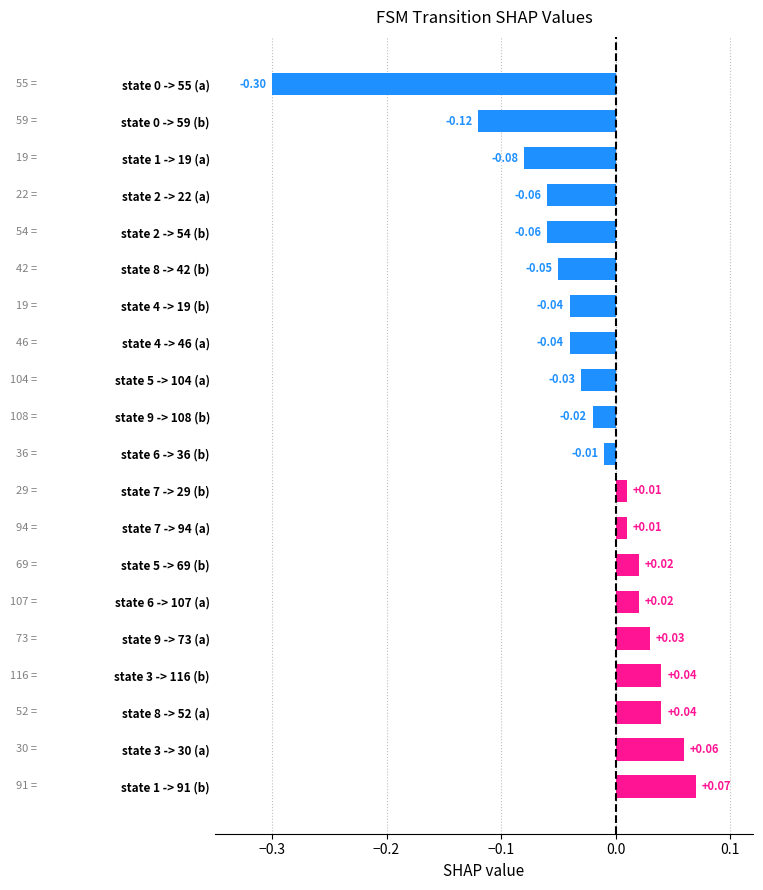

What is the difference between the maximum and minimum values?

0.4